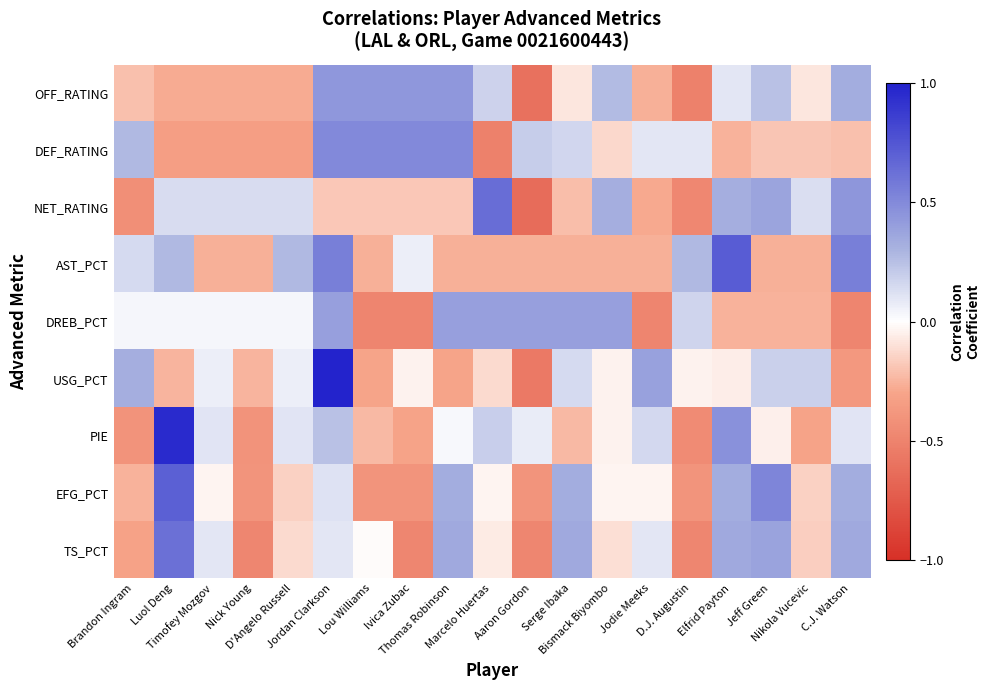

What is the difference between the highest and lowest values at Brandon Ingram?

0.8